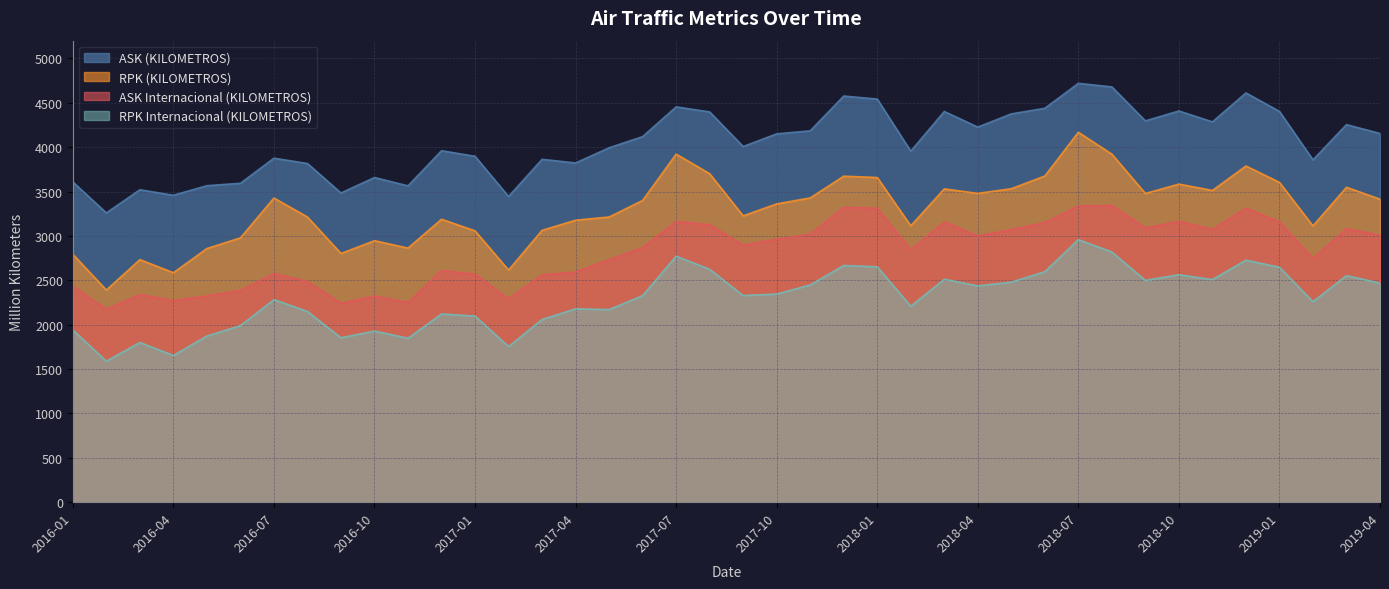

Between 2017-01 and 2018-10, which is larger?

2018-10